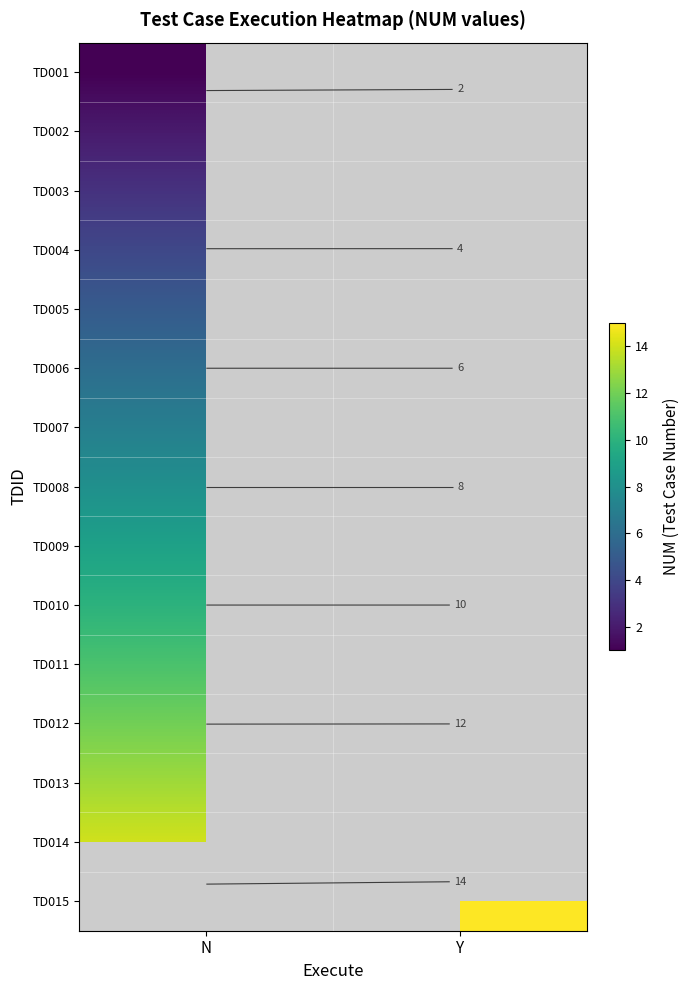

Count the TD014 values in the range 0 to 14.

2